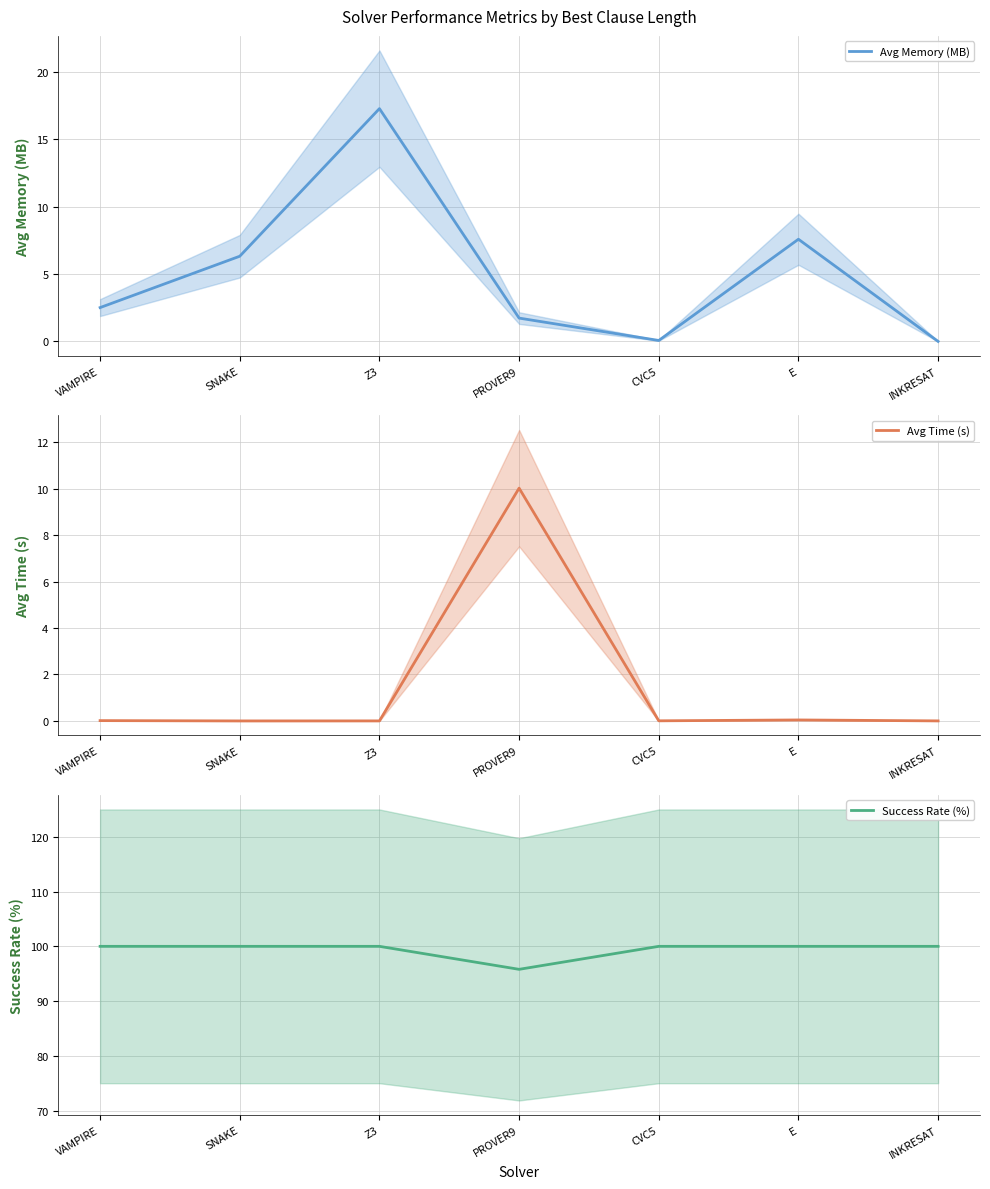

Which series has the largest total across all categories?

Success Rate (%)